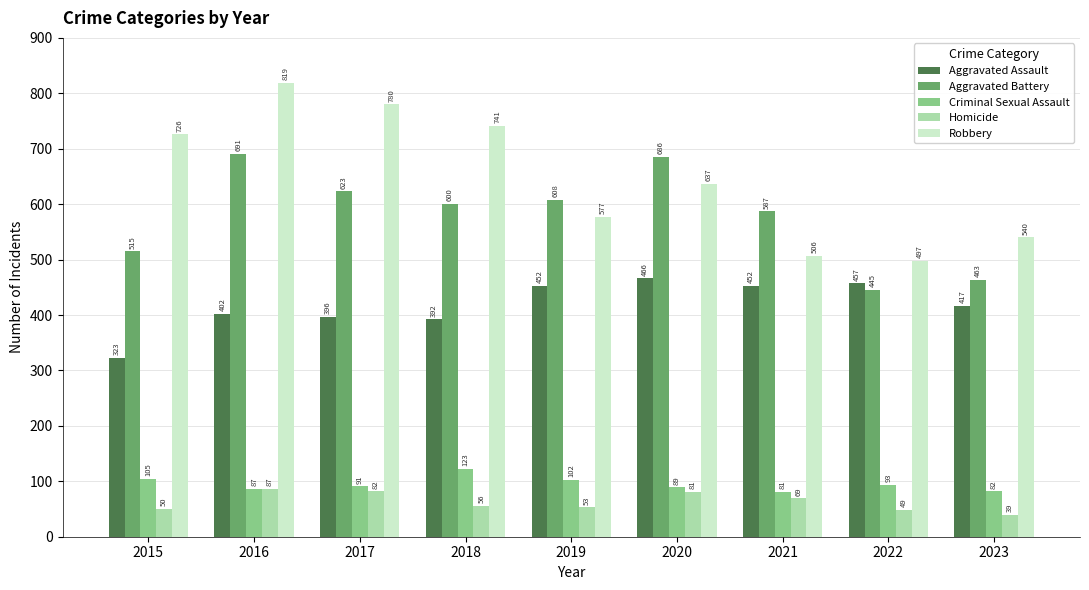

What is the spread (max minus min) of values at 2021?

518